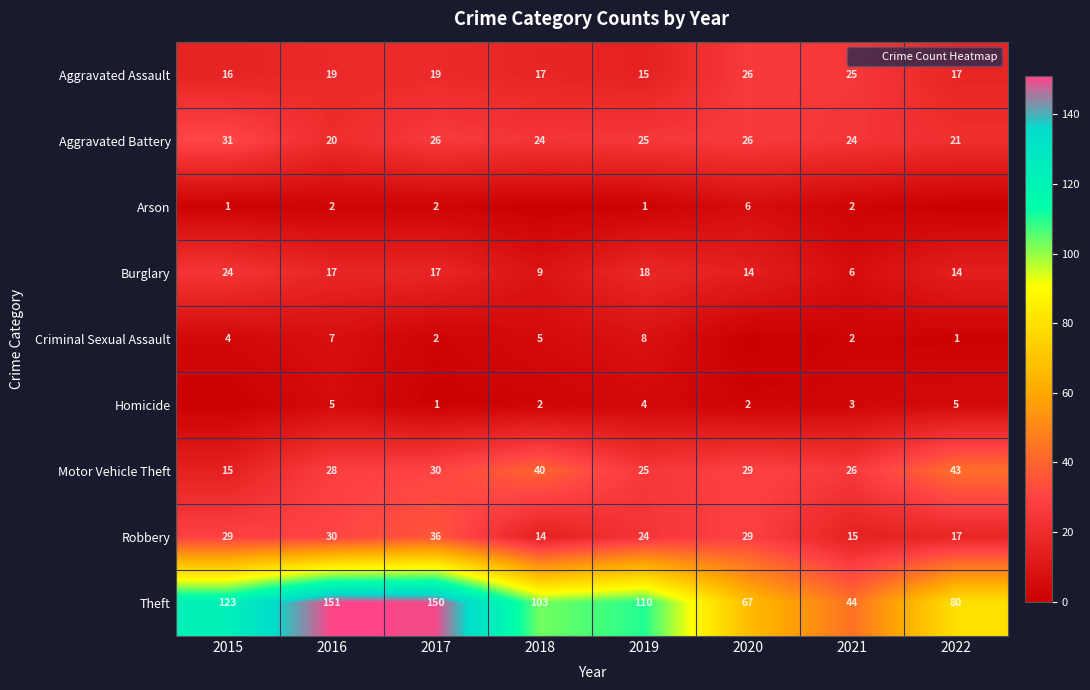

What is the lowest value of the Robbery series?

14